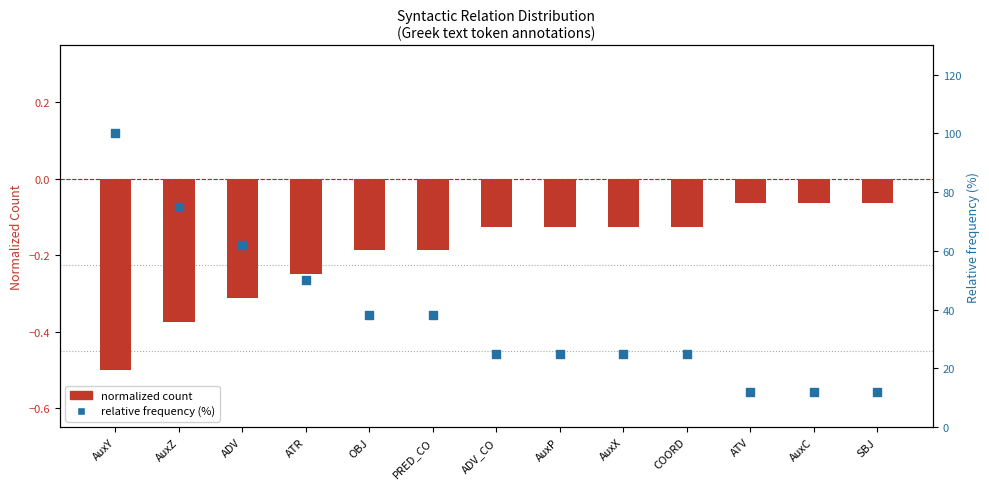

Which series reaches the maximum Y coordinate?

relative frequency (%)